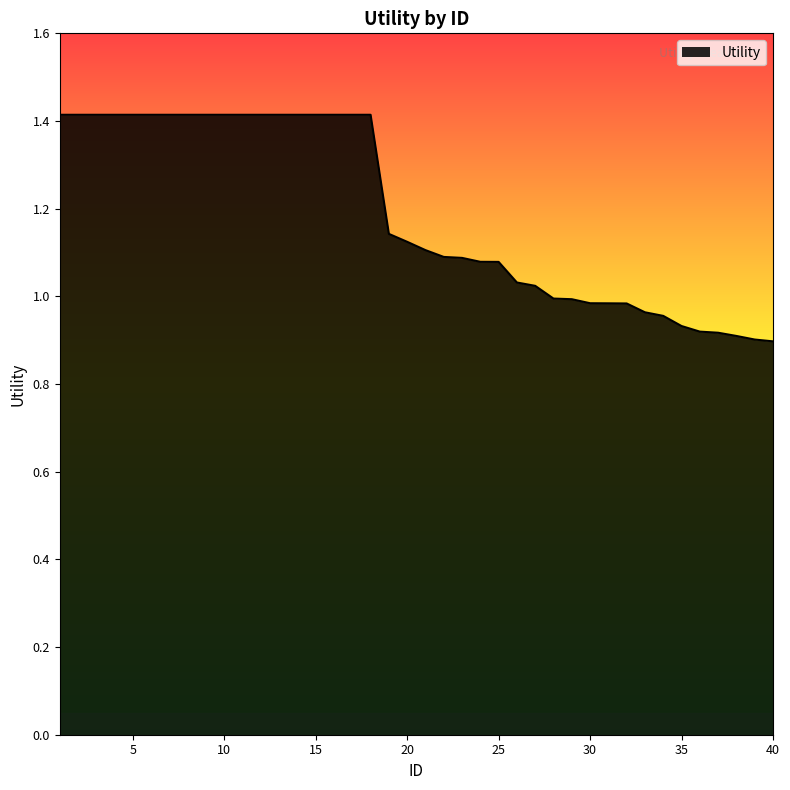

What is the greatest value displayed?

1.4